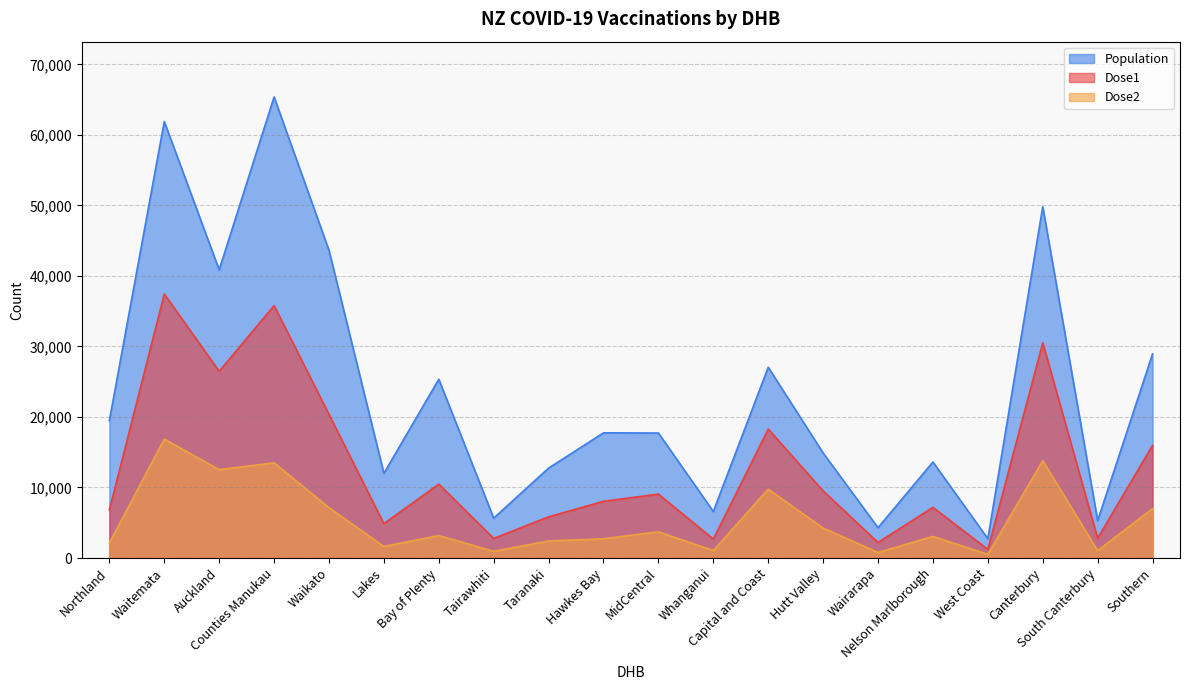

Reading left to right, extract all data points from this chart.

Dose1: 6817	37432	26478	35776	20366	4871	10470	2775	5836	8039	9060	2689	18285	9513	2201	7174	1227	30518	2794	15977
Dose2: 2128	16861	12527	13490	7134	1637	3180	952	2413	2724	3713	1069	9761	4243	787	3059	515	13790	1044	6995
Population: 19480	61881	40861	65365	43635	11998	25345	5647	12748	17749	17720	6588	27051	14890	4294	13612	2733	49808	5298	28939